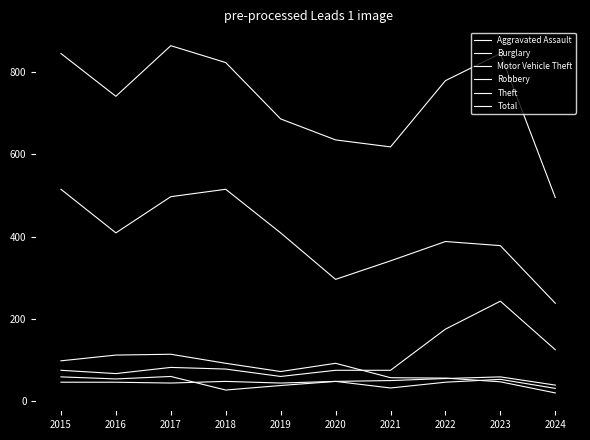

True or false: Motor Vehicle Theft and Total intersect in this chart.

False